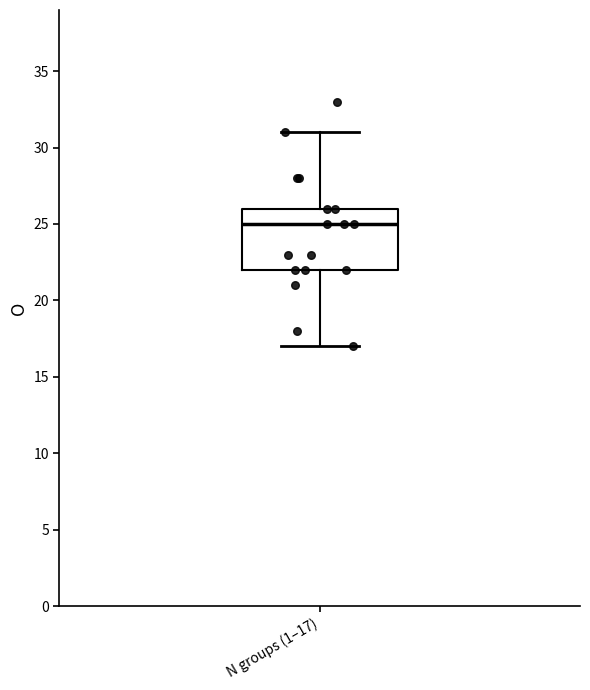

Transcribe this box plot: give where the median line is, the range the box spans, and where the two whiskers end, as read against the y-axis. The values are not printed on the chart, so give them approximately, as read against the axis.

median 25, box 22 to 26, whiskers 17 to 31